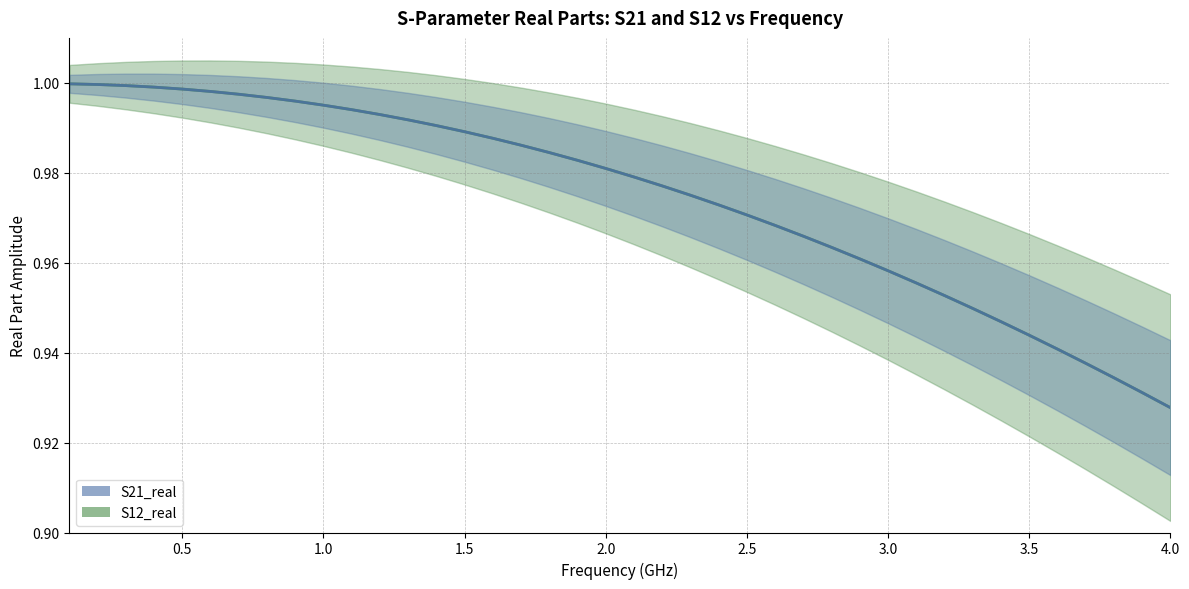

List the series in order of their peak value, lowest first.

S21_real, S12_real